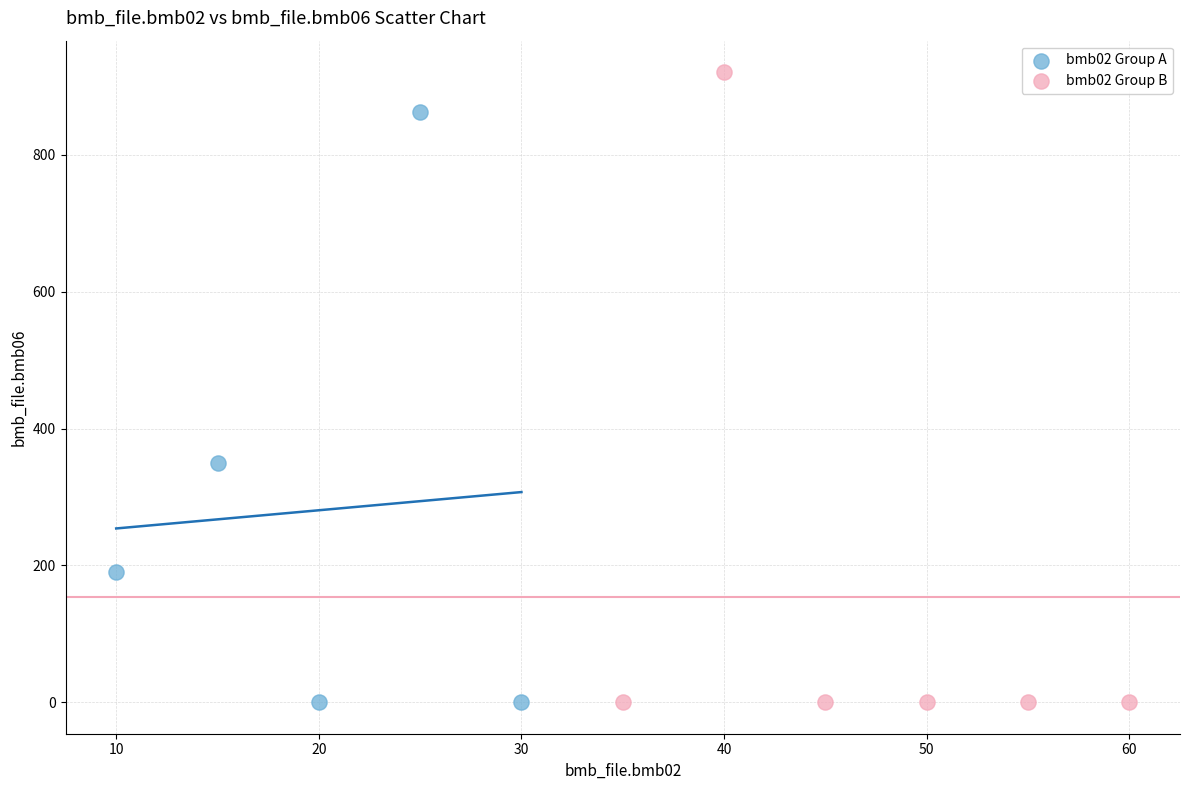

Which series has the widest spread of Y values?

bmb02 Group B